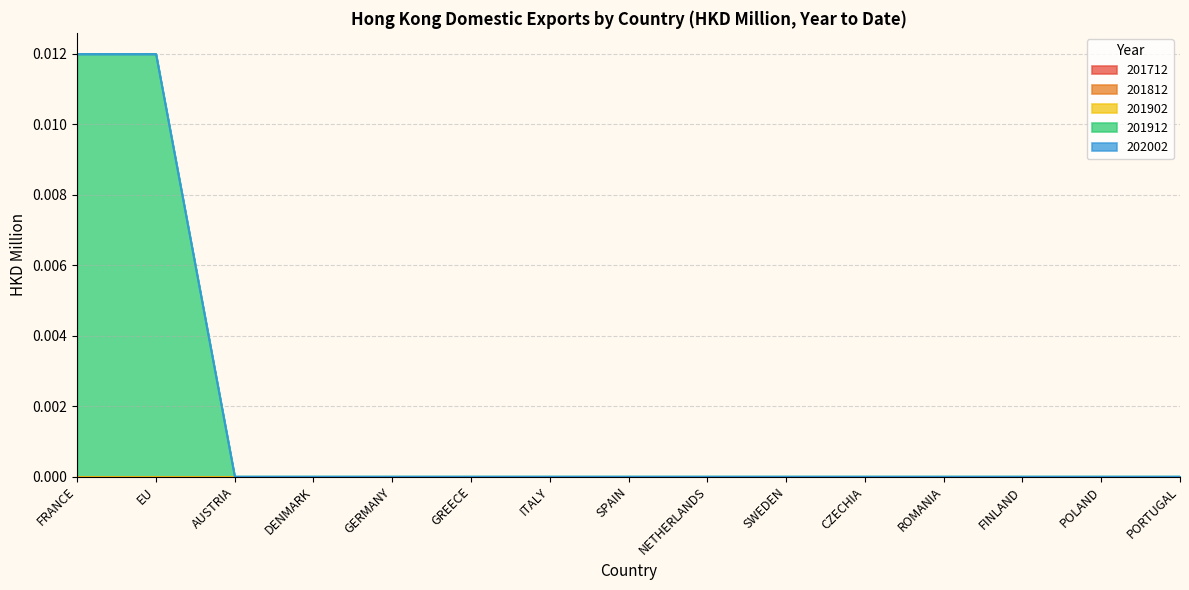

How many lines are shown in the chart?

5